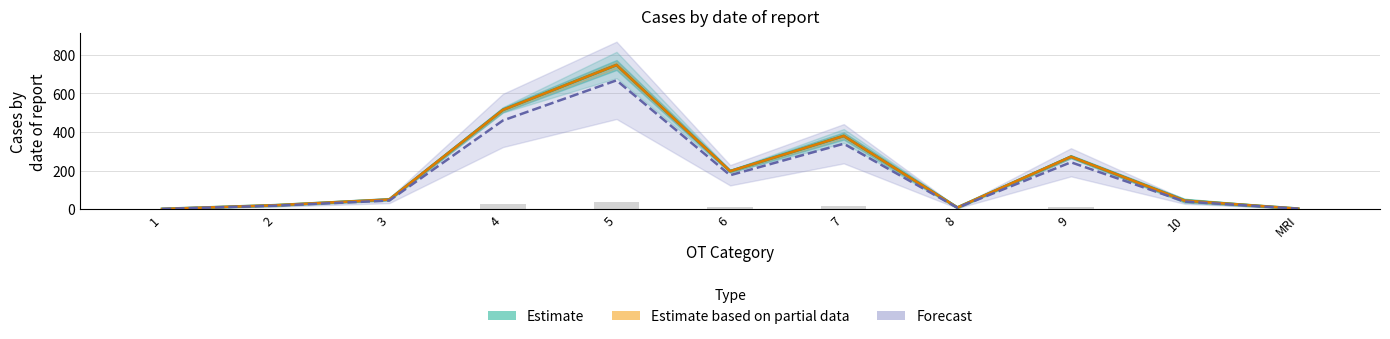

At how many categories does at least one series exceed 506?

2